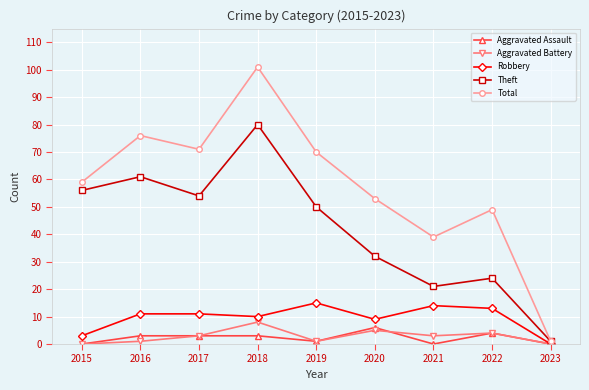

What are all the series names shown in the legend?

Aggravated Assault, Aggravated Battery, Robbery, Theft, Total